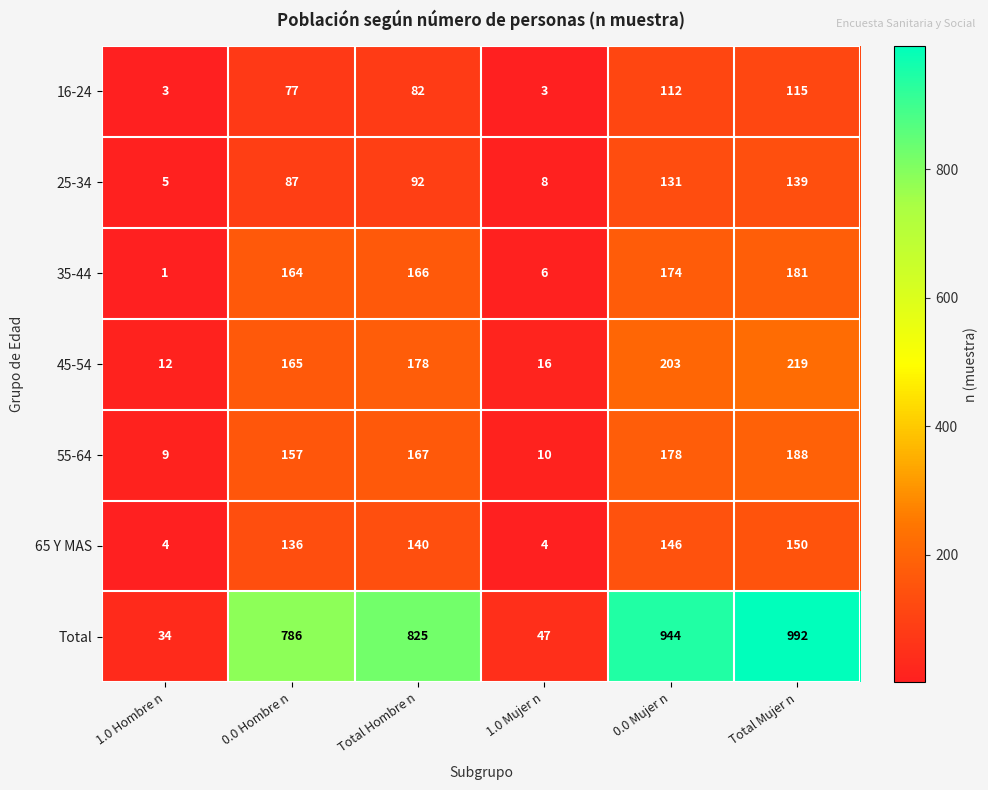

What is the difference between the maximum and second lowest values in the 35-44 series?

175